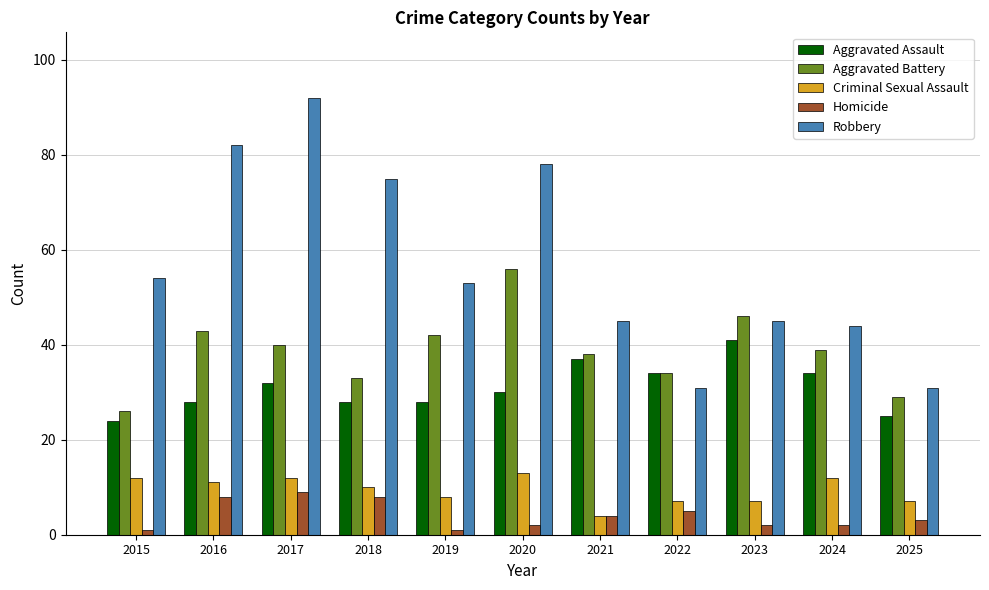

How many bars are there in each group?

5